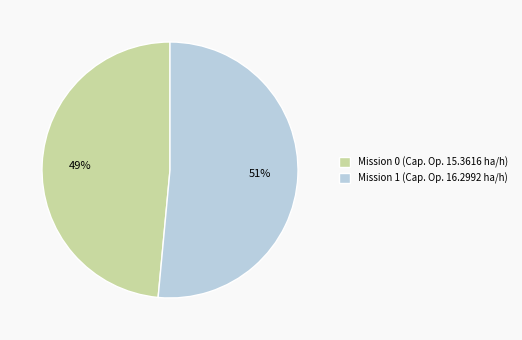

Between Mission 0 (Cap. Op. 15.3616 ha/h) and Mission 1 (Cap. Op. 16.2992 ha/h), which is larger?

Mission 1 (Cap. Op. 16.2992 ha/h)